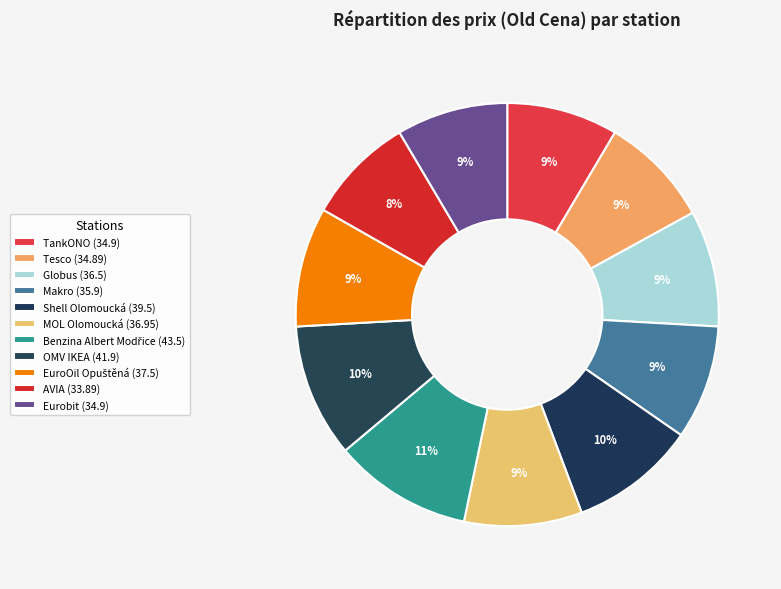

Is it true that Shell Olomoucká is 10% of the pie?

True